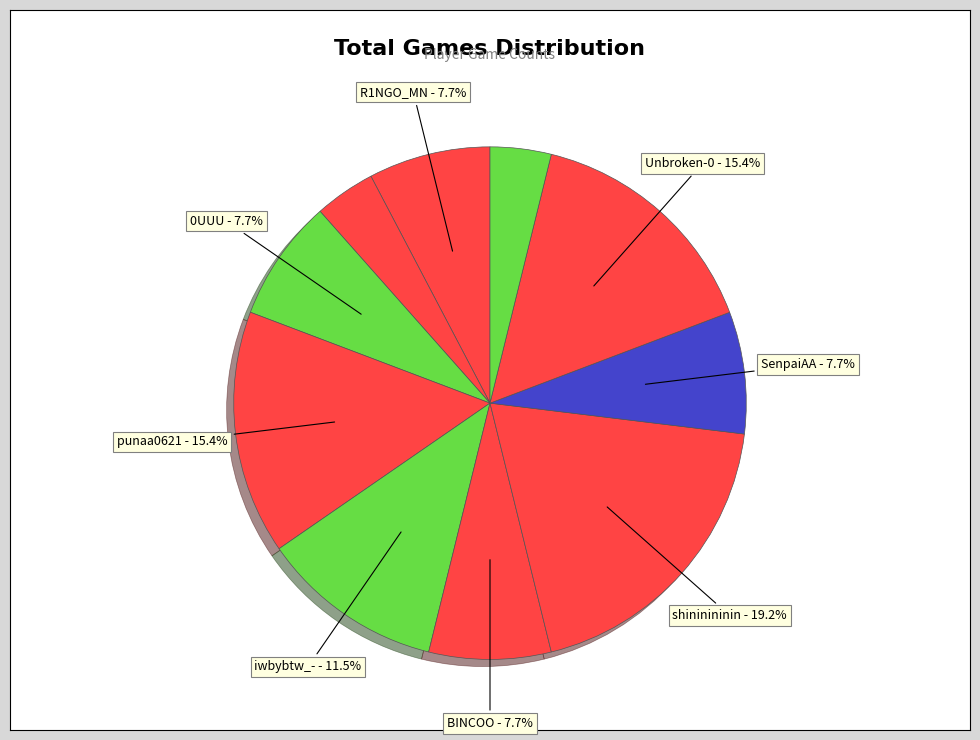

Count the number of slices in the pie.

10